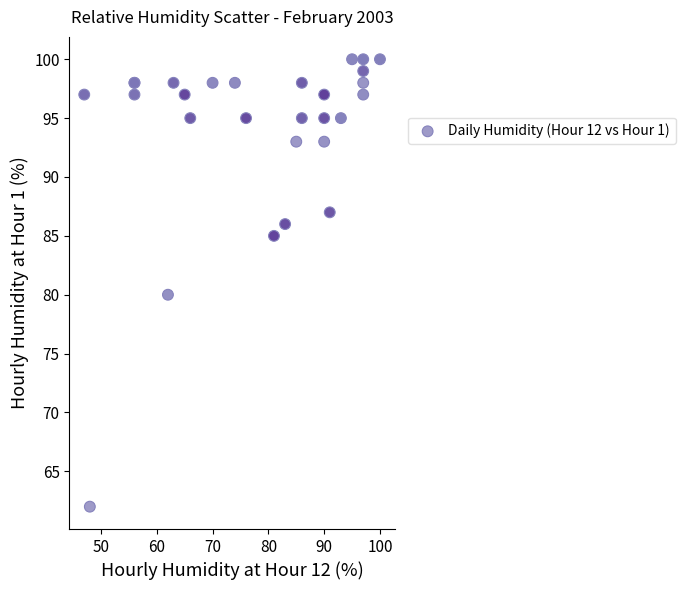

What Y value in the scatter plot is closest to 81?

80